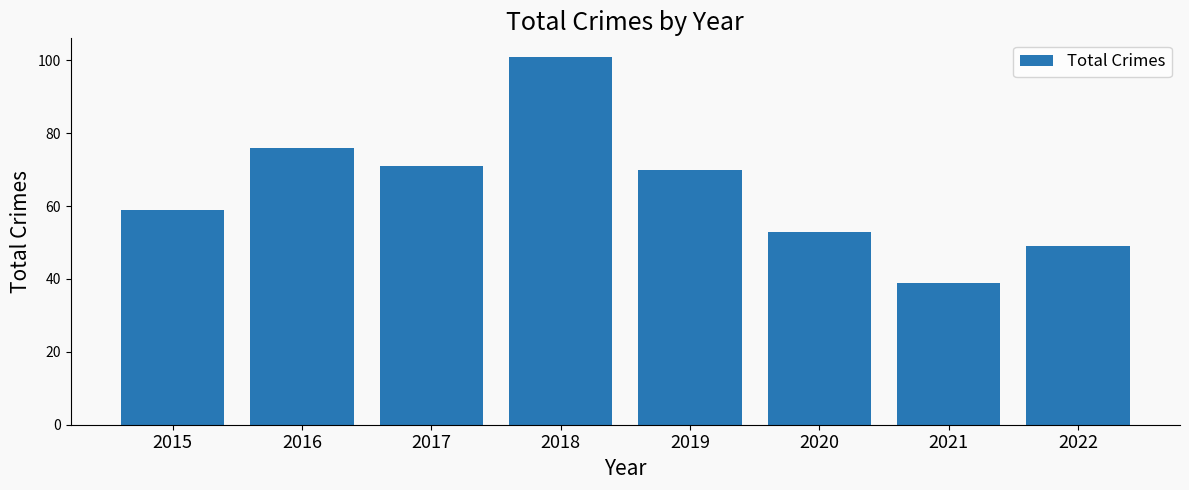

How many bars are there in total?

8